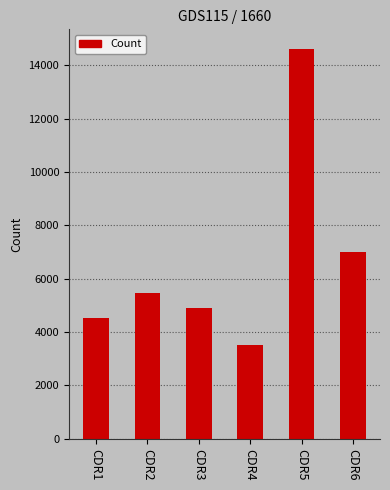

The value at CDR4 is 4761. True or false?

False